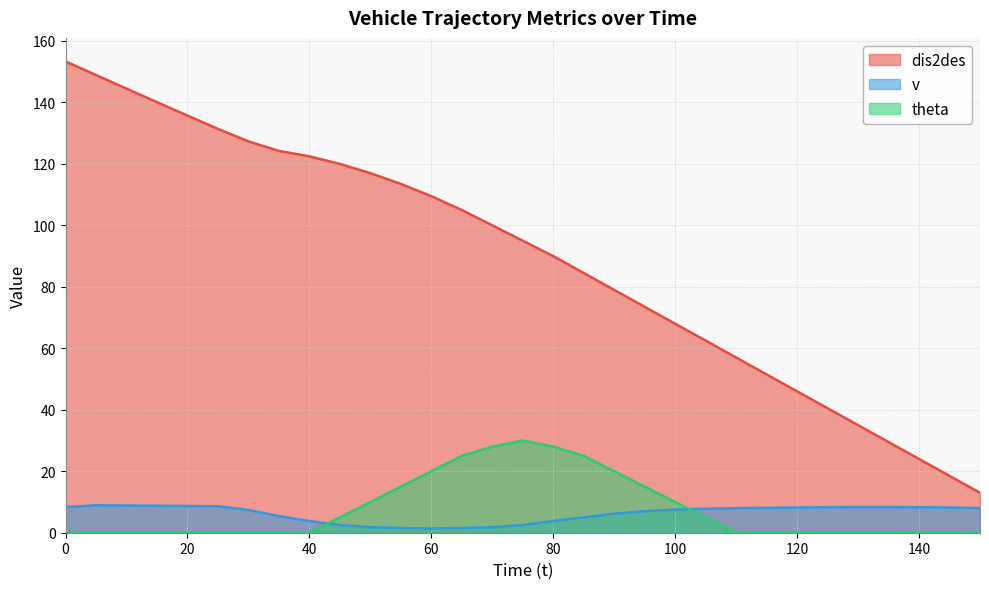

At which category does theta reach its first local peak?

75